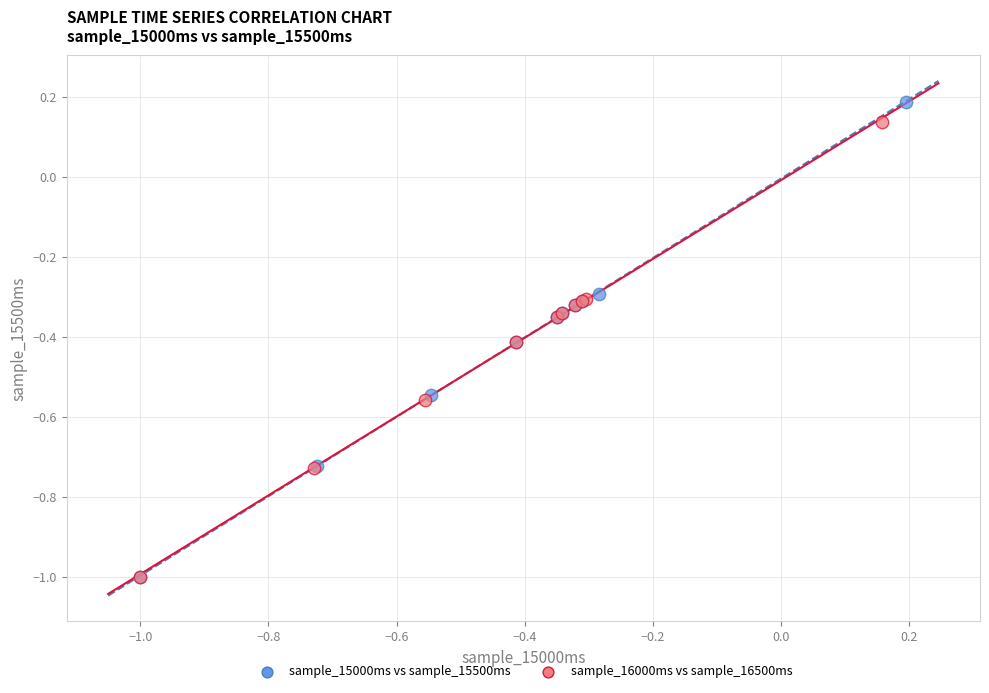

What are all the series names shown in the legend?

sample_15000ms vs sample_15500ms, sample_16000ms vs sample_16500ms